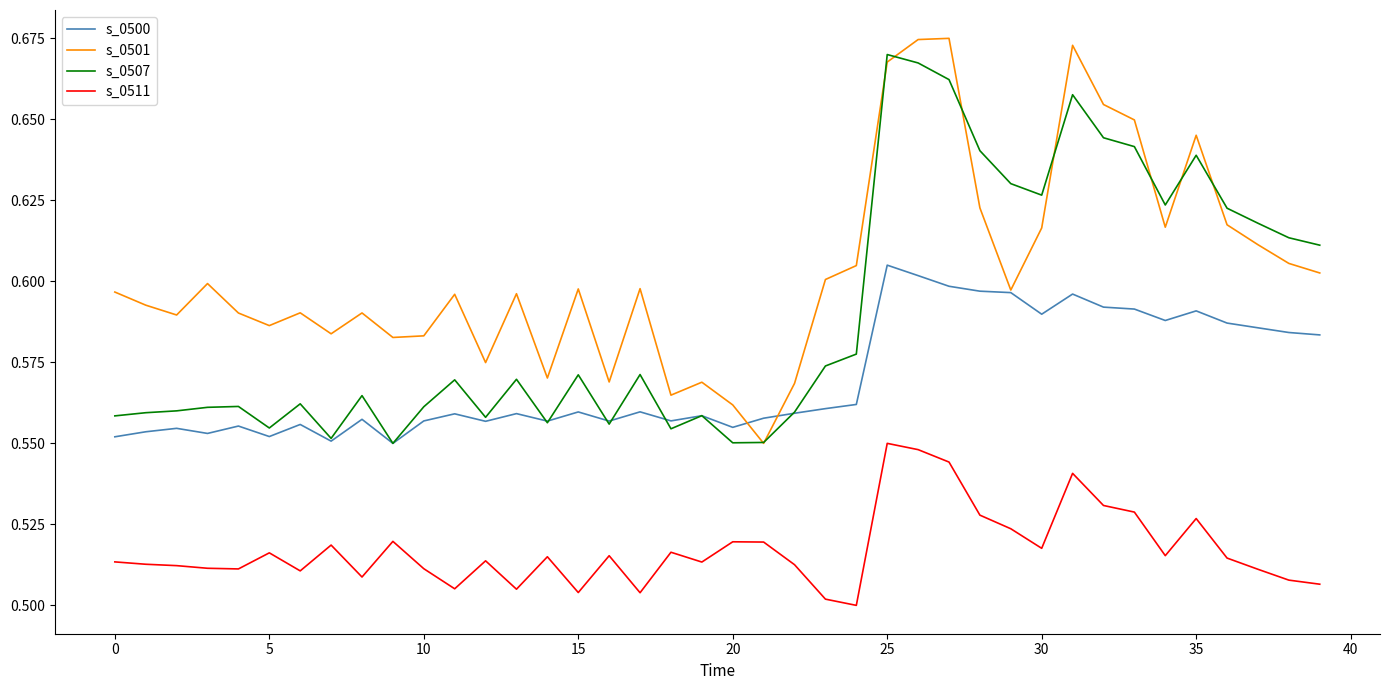

List the series in order of their overall mean, highest first.

s_0501, s_0507, s_0500, s_0511